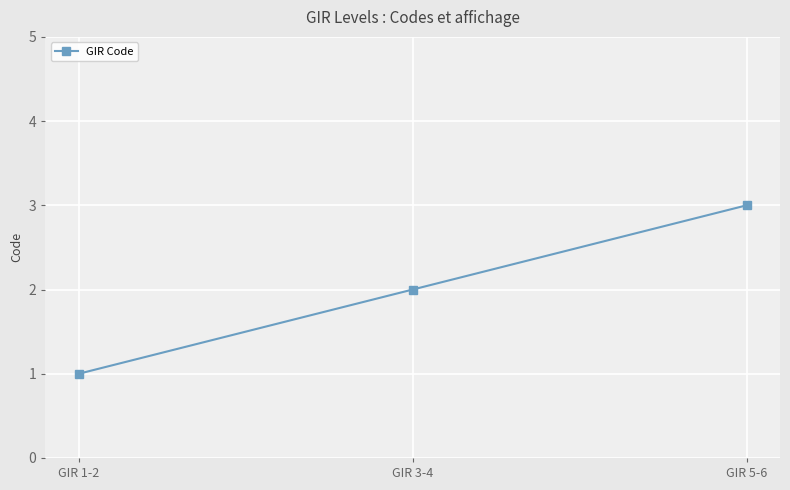

Rank the categories by value from highest to lowest.

GIR 5-6, GIR 3-4, GIR 1-2